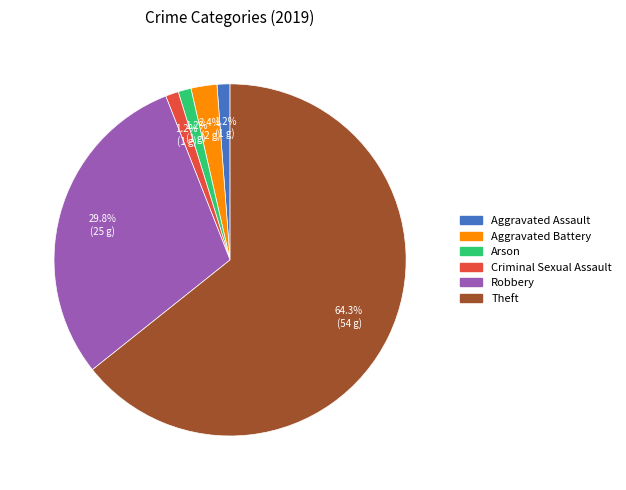

To the nearest percent, what portion does Aggravated Assault represent?

1%